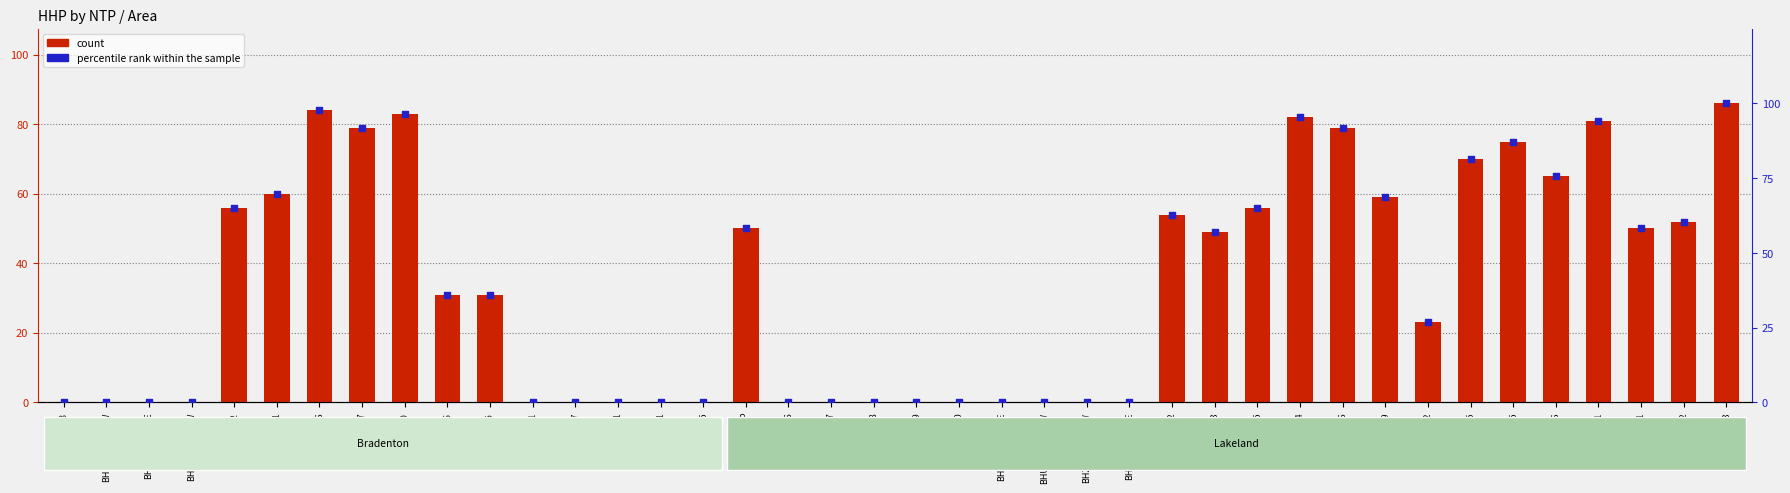

Which series reaches the maximum Y coordinate?

percentile rank within the sample